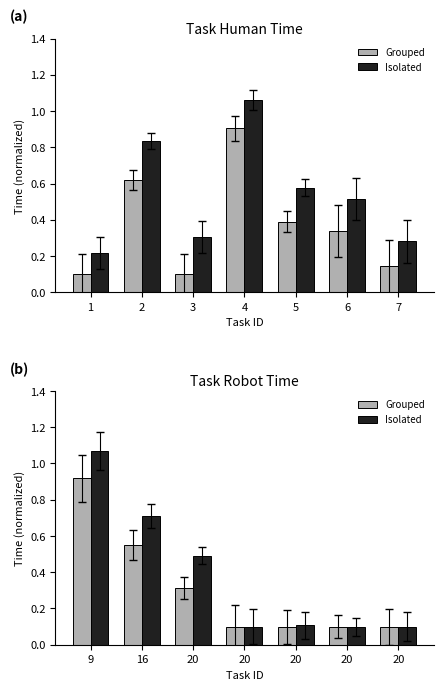

Which series has the largest total across all categories?

Isolated